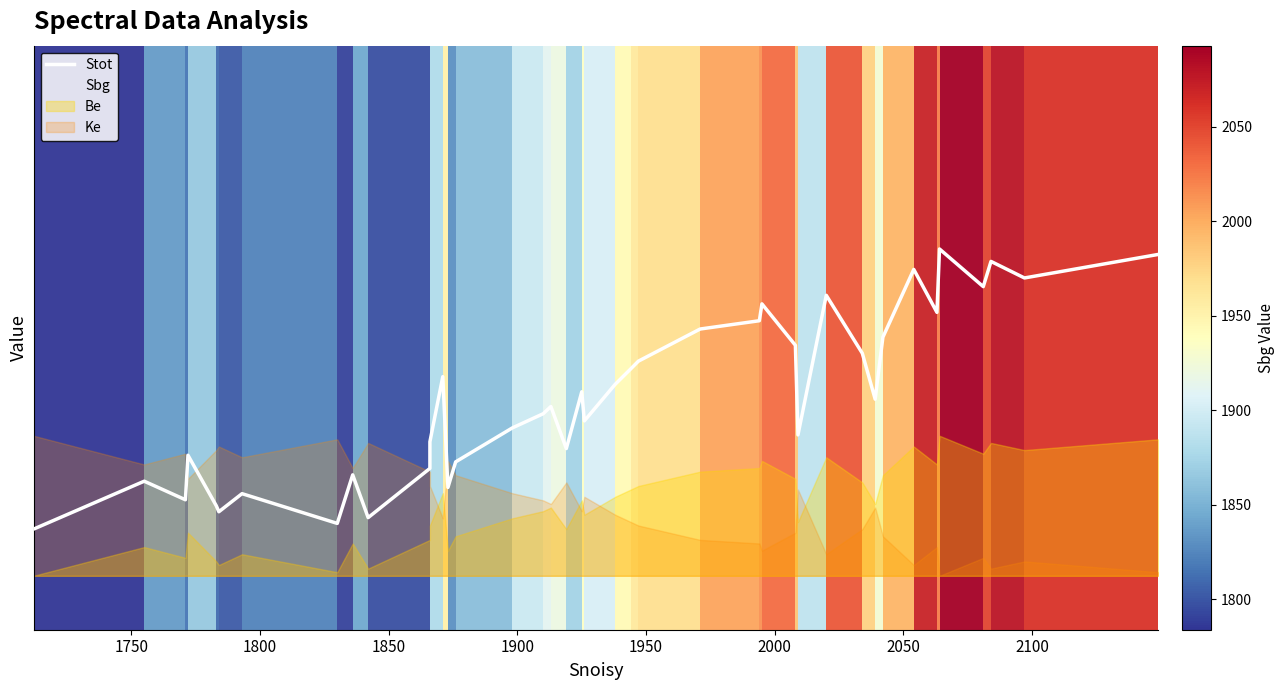

What is the label of the 36th point from the right?

1900